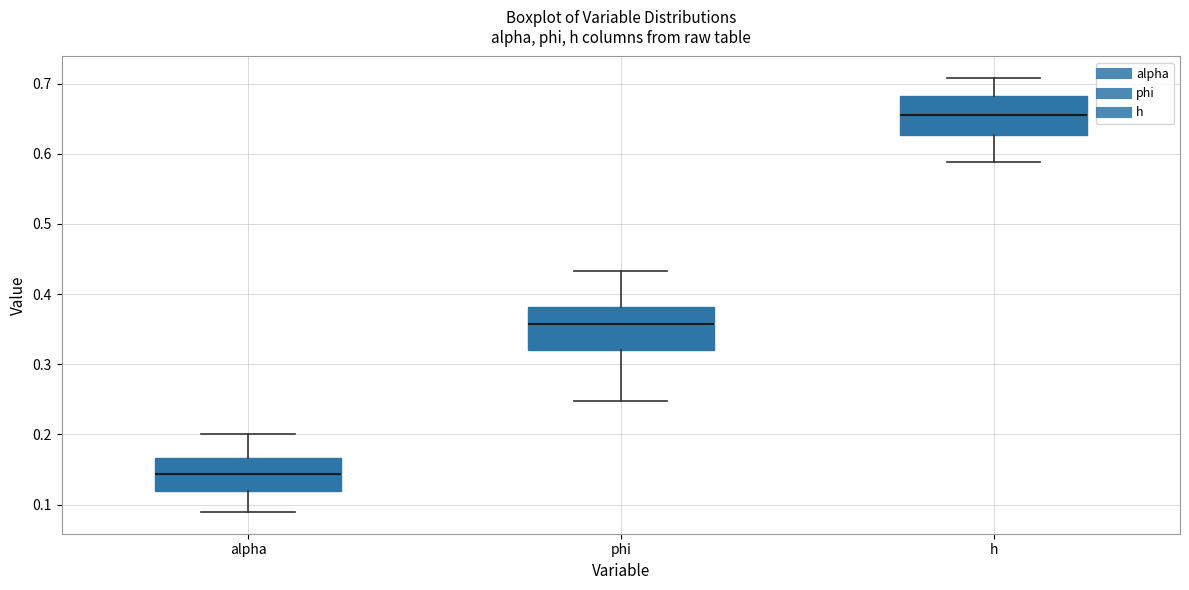

Which box has the highest median line?

h